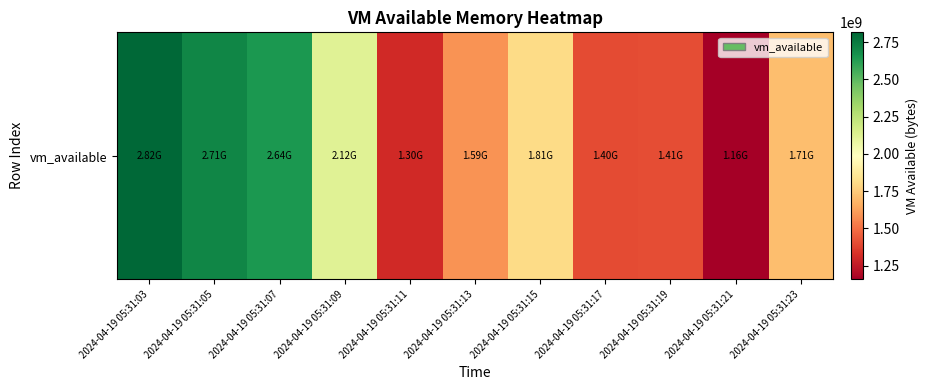

What is the ratio of the value at 2024-04-19 05:31:05 to the value at 2024-04-19 05:31:07?

1.0